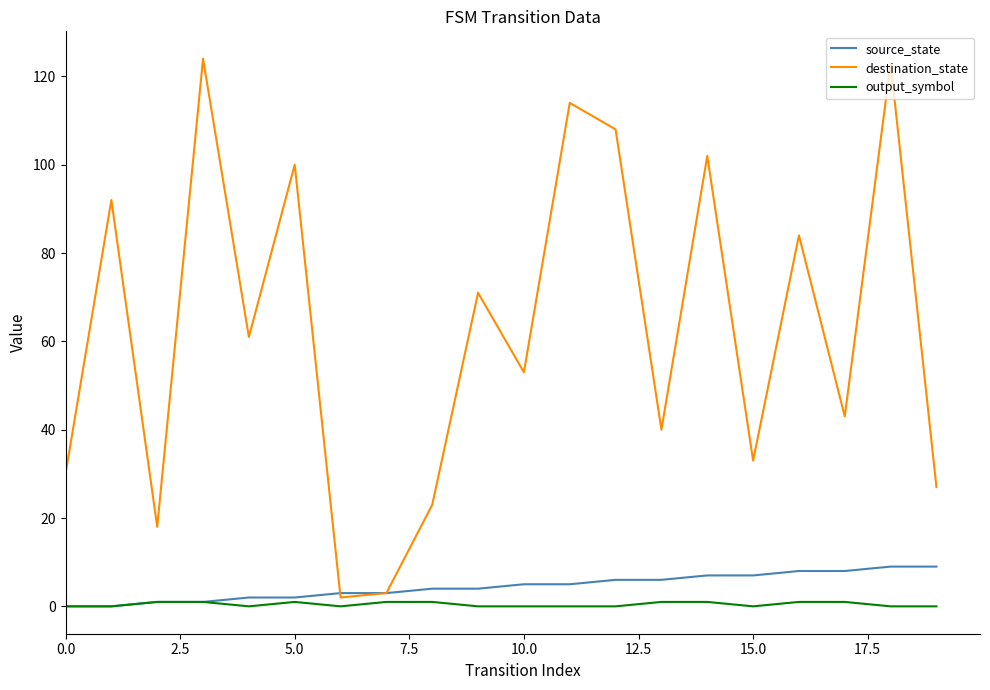

Which series has the largest total across all categories?

destination_state